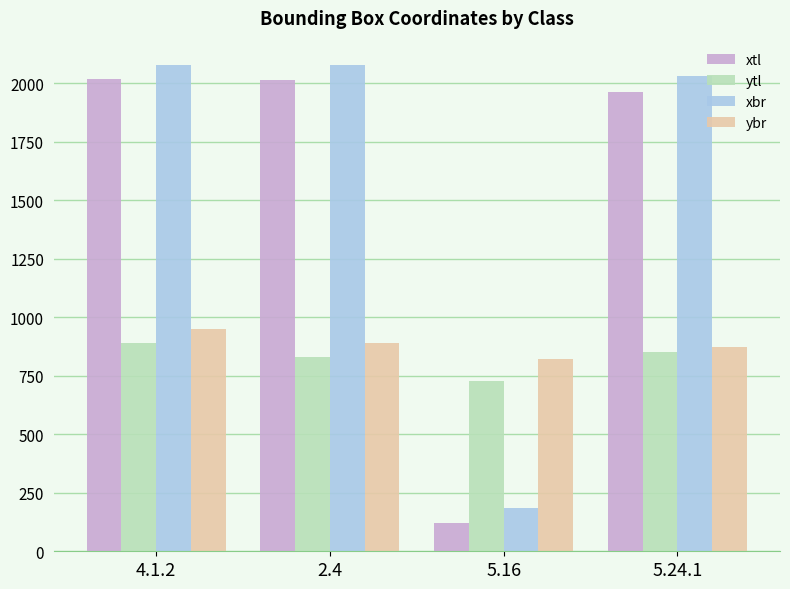

The value of ytl at 4.1.2 is 1159. True or false?

False